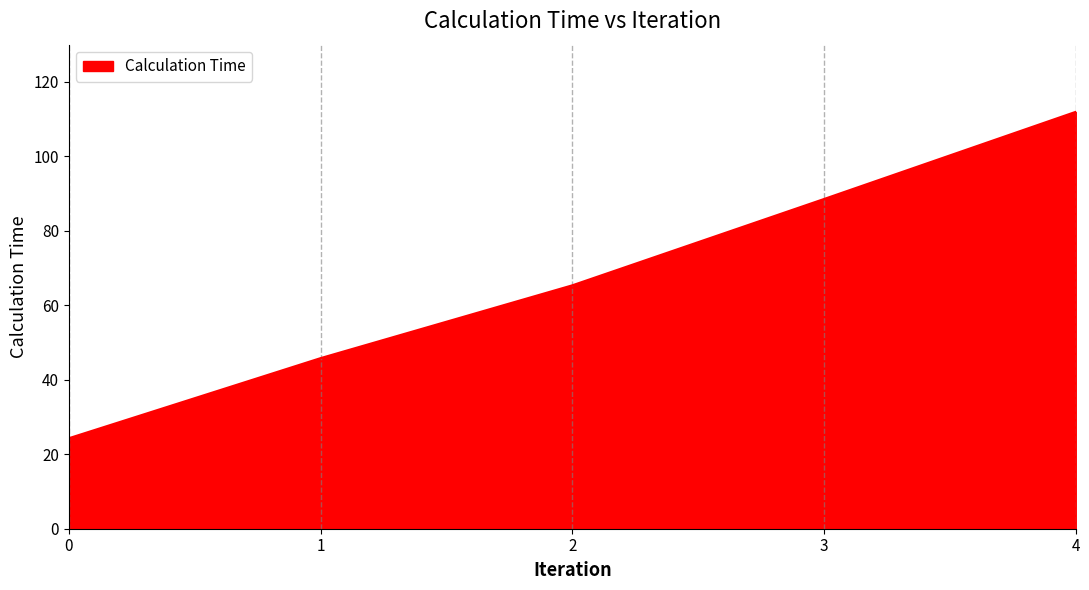

What is the approximate value at 3?

88.6